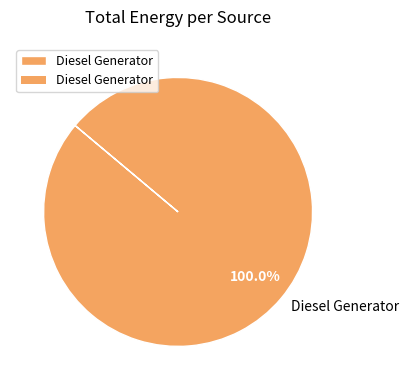

Rank the categories by value from lowest to highest.

Diesel Generator